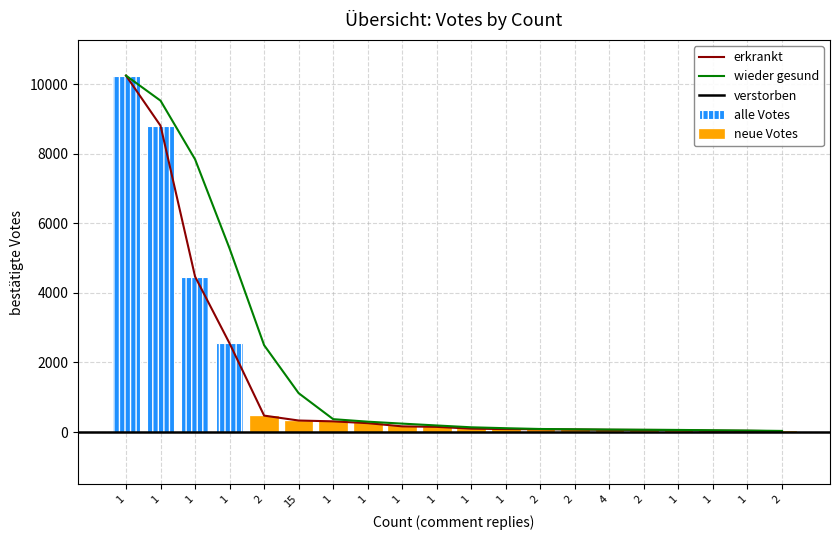

Reading right to left, what are all the values shown in this chart?

2=24	1=35	1=39	1=58	2=61	4=64	2=74	2=81	1=86	1=98	1=149	1=164	1=256	1=308	15=332	2=473	1=2549	1=4470	1=8807	1=10248